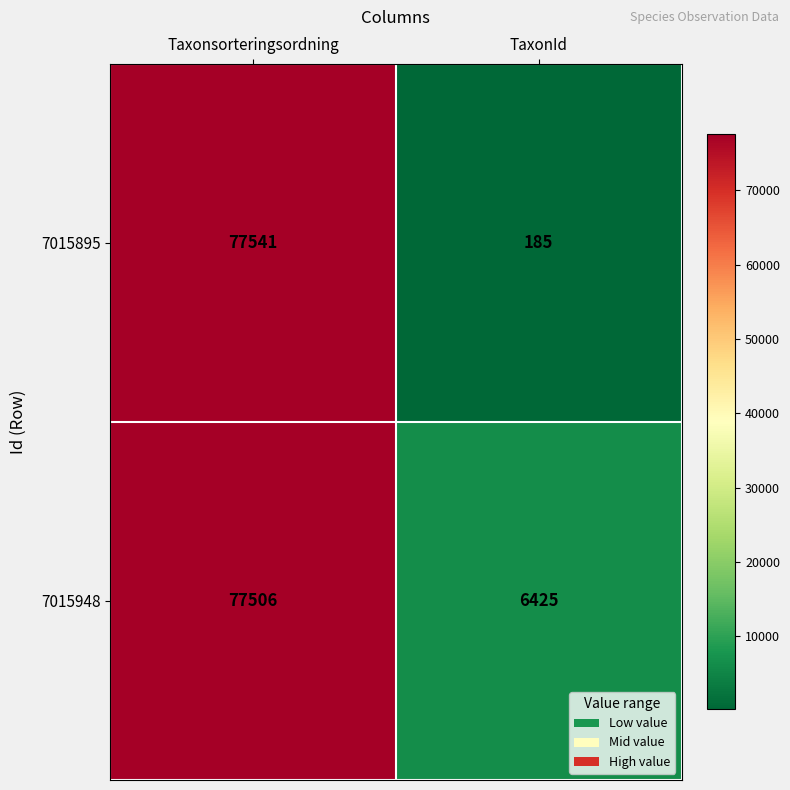

At which label does 7015895 reach its peak?

Taxonsorteringsordning